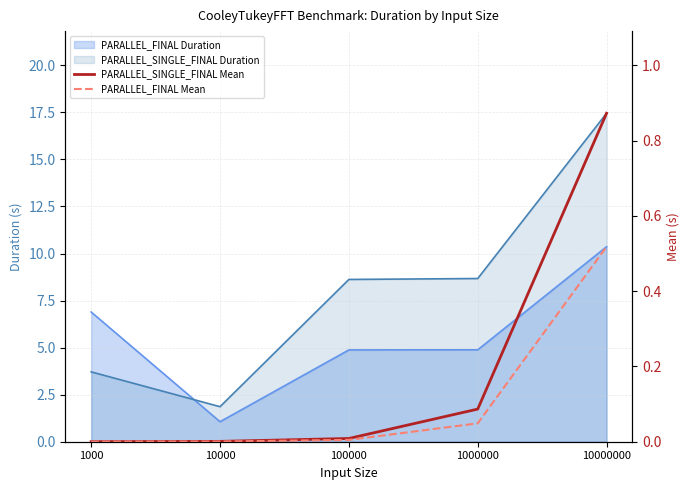

Which label corresponds to the smallest value in the chart?

1000